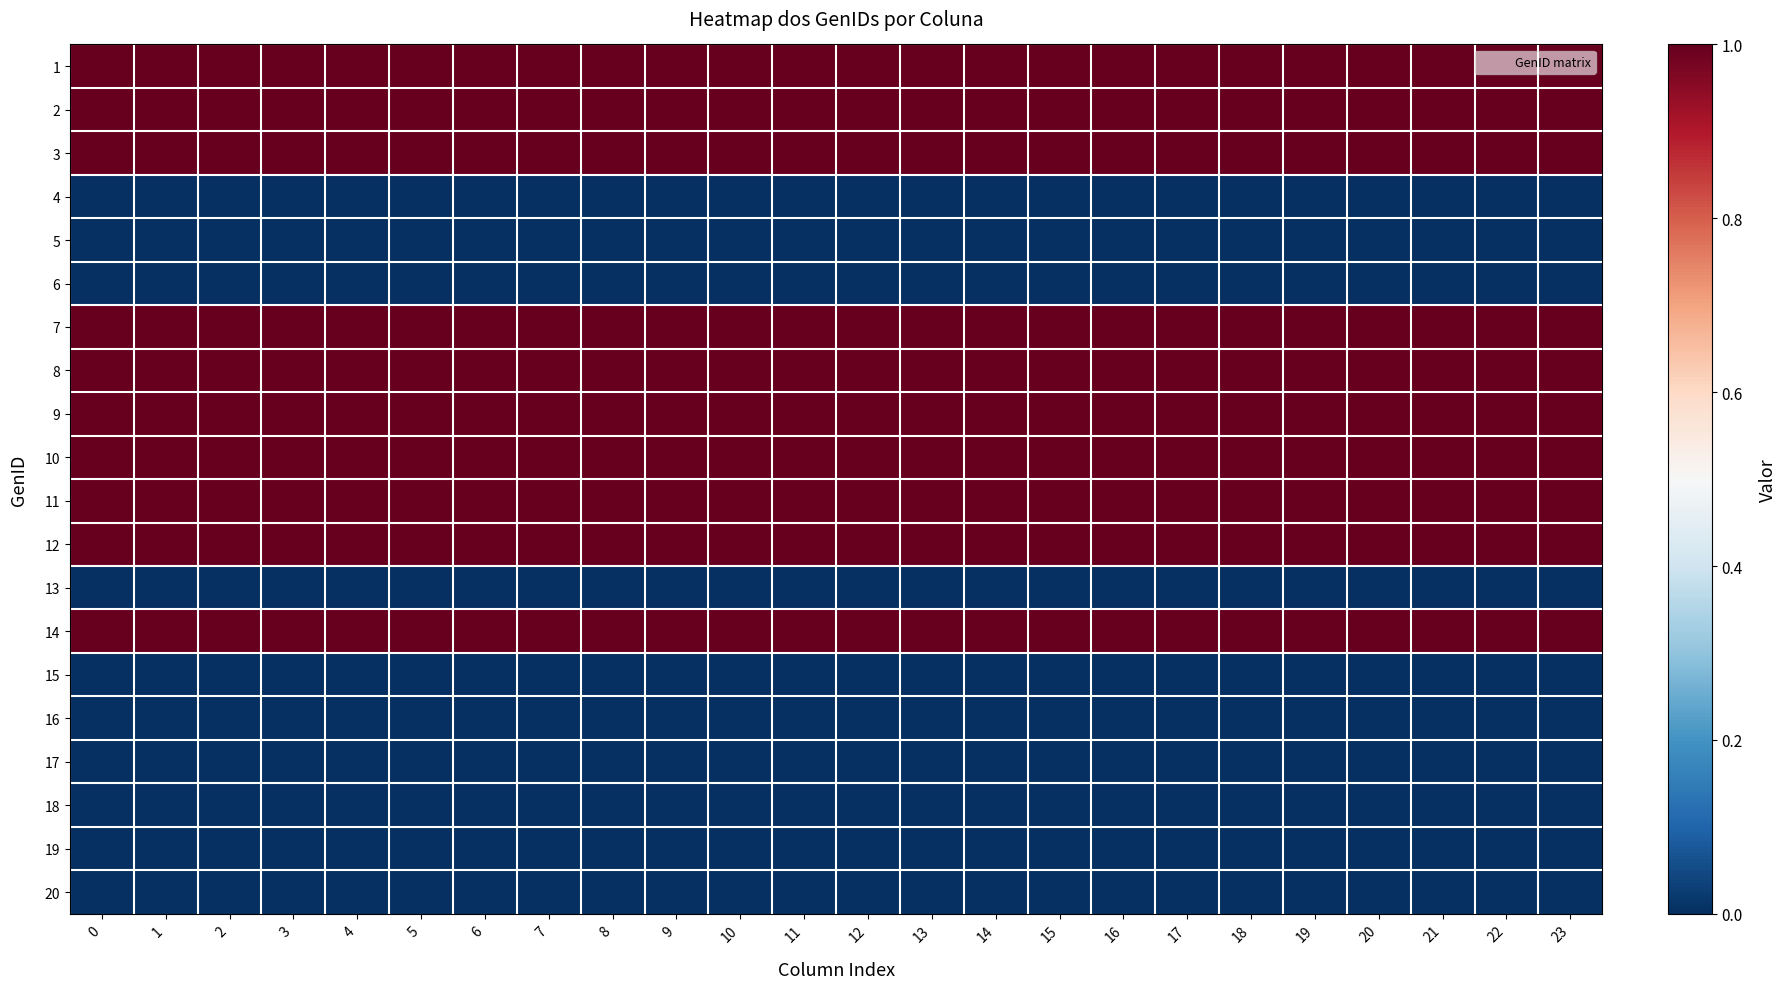

At how many categories does at least one series exceed 0?

24